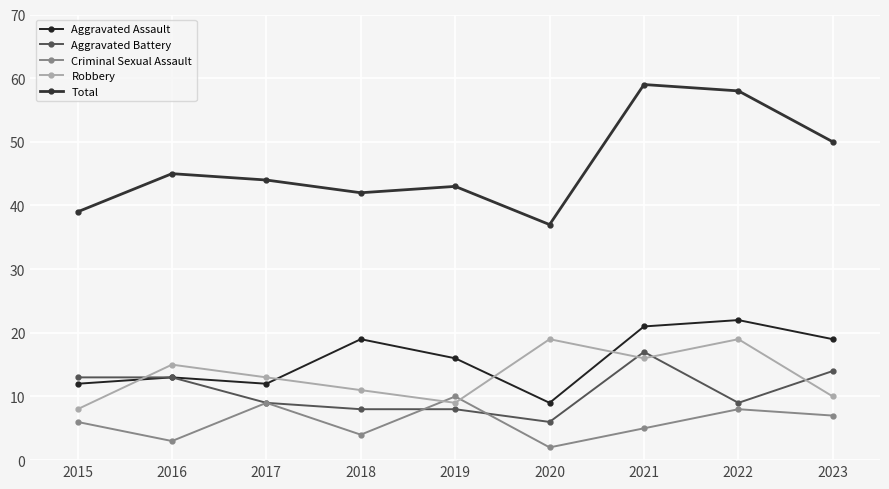

Reading left to right, extract all data points from this chart.

Aggravated Assault: 12	13	12	19	16	9	21	22	19
Aggravated Battery: 13	13	9	8	8	6	17	9	14
Criminal Sexual Assault: 6	3	9	4	10	2	5	8	7
Robbery: 8	15	13	11	9	19	16	19	10
Total: 39	45	44	42	43	37	59	58	50